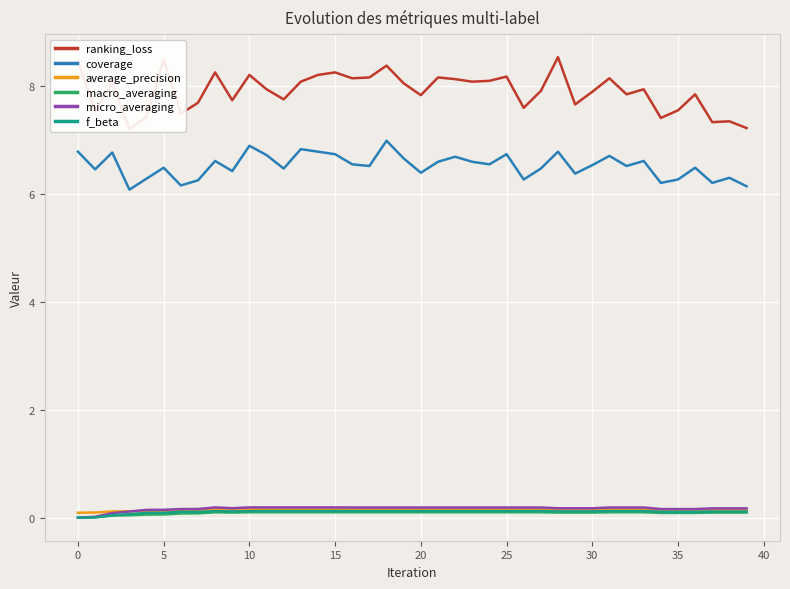

True or false: f_beta and coverage cross at least once.

False